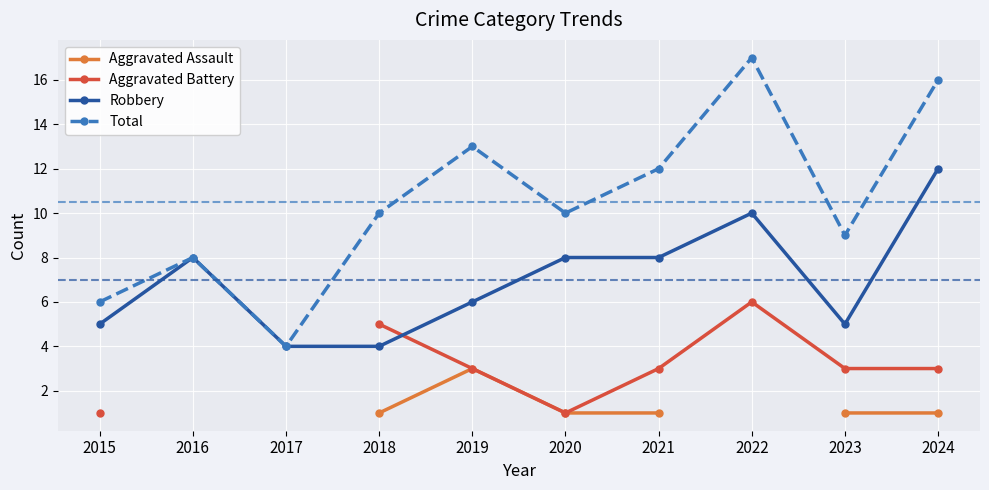

Is this an area chart (filled region under the line)?

No